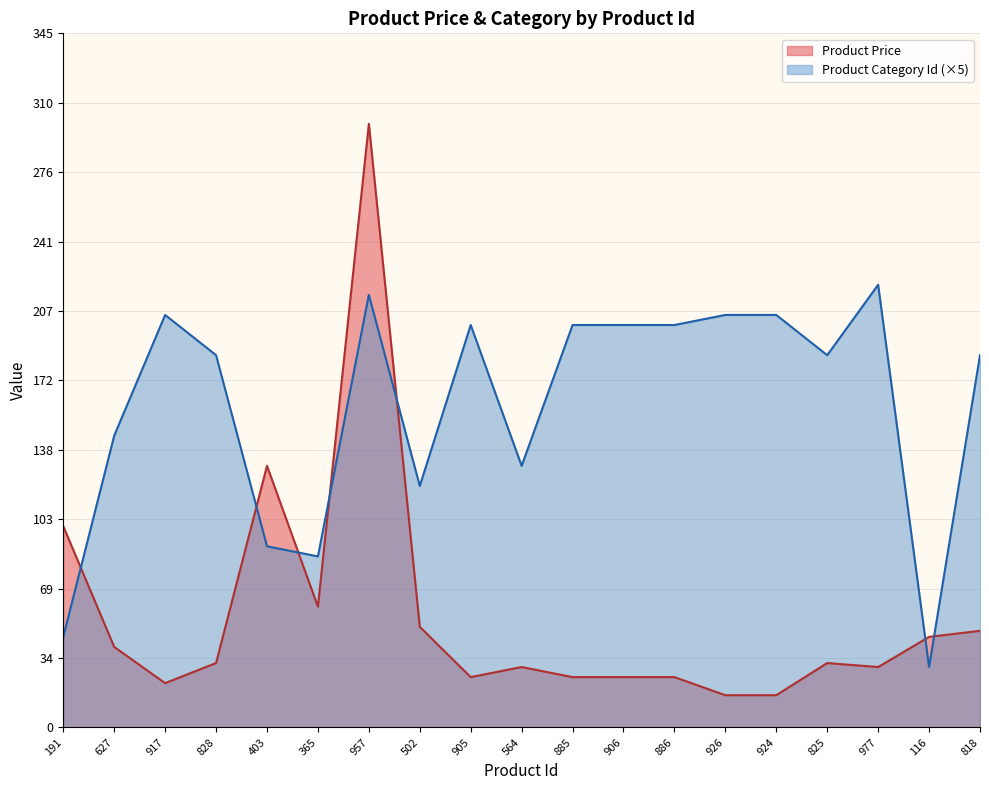

What is the total value across all series at 905?

225.0